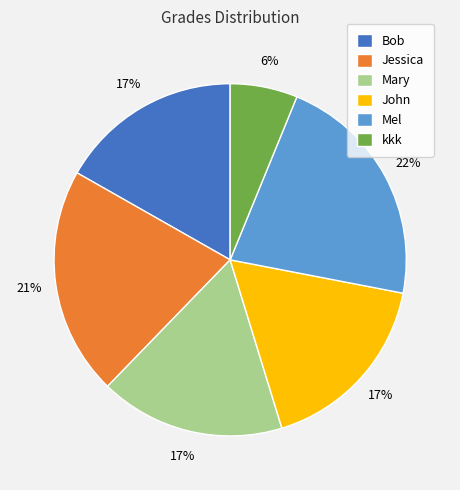

Which slice is the smallest?

kkk